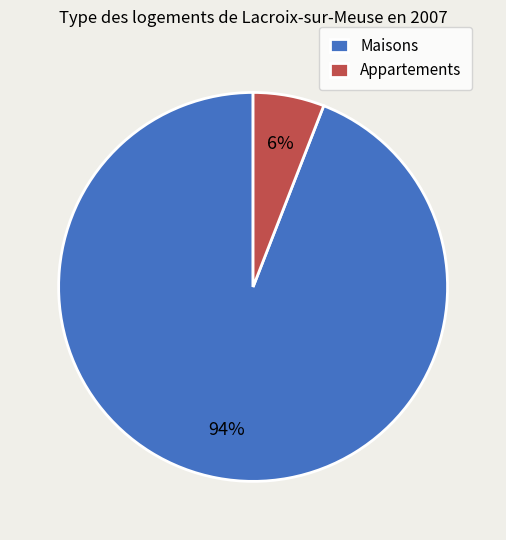

To the nearest percent, what percentage of the pie is Appartements?

6%